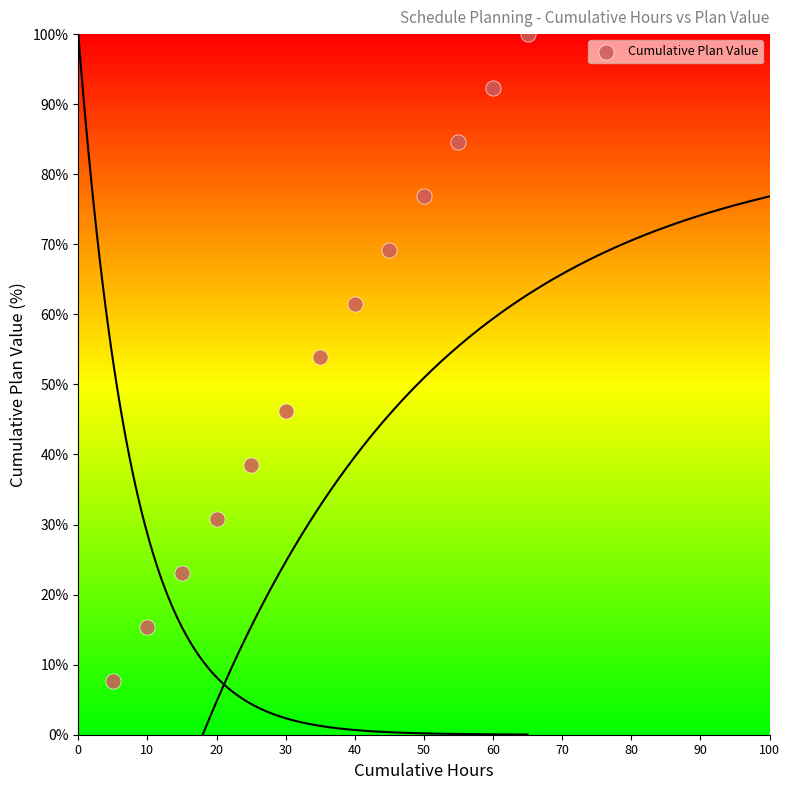

What is the range of Y values (max minus min)?

92.3